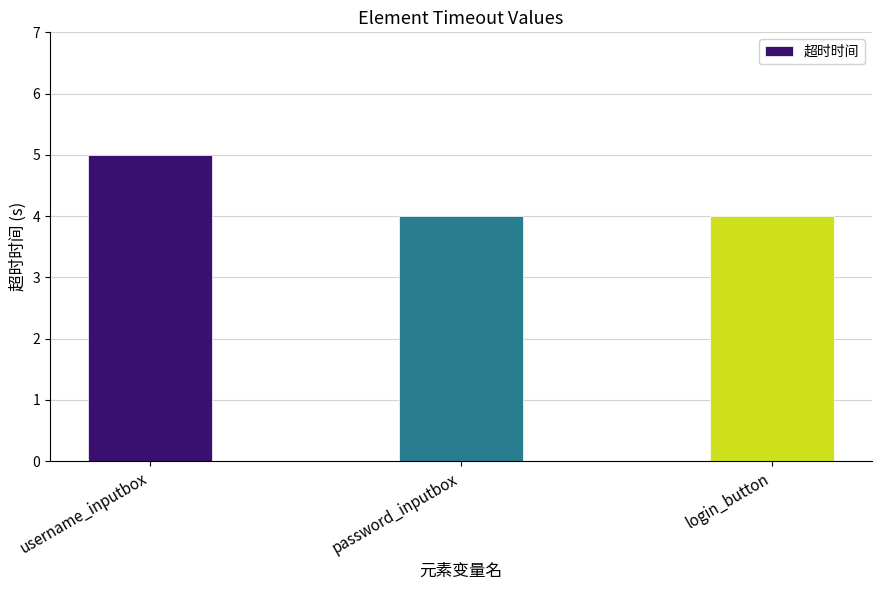

What is the minimum value shown in the chart?

4